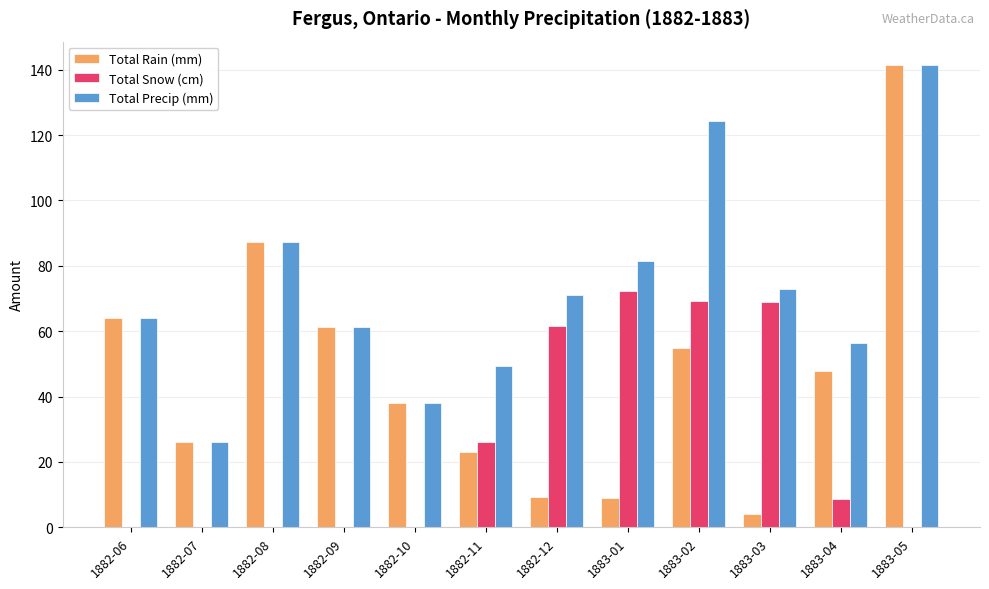

Where is Total Precip (mm) nearest to the value 83?

1883-01